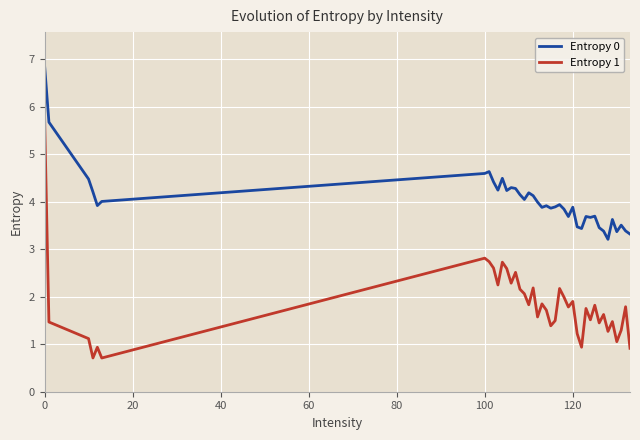

List the series in order of their peak value, lowest first.

Entropy 1, Entropy 0